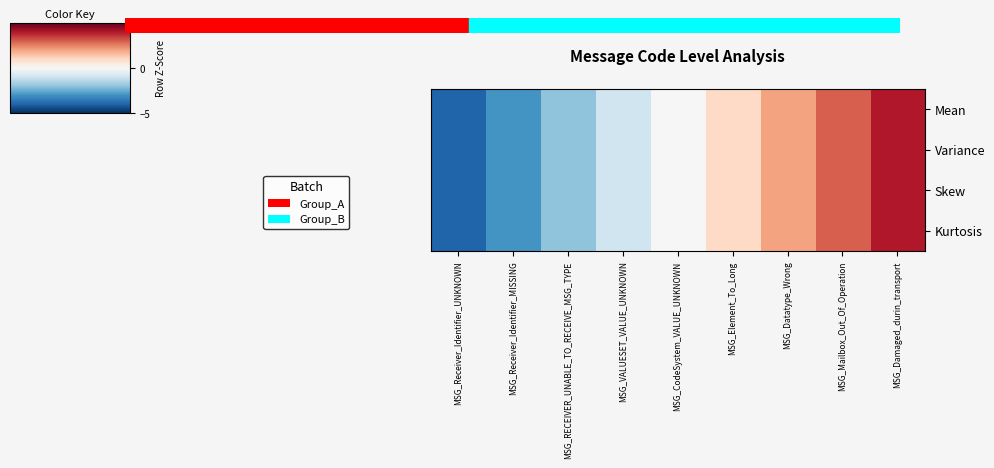

Which series has the widest spread of values?

Mean